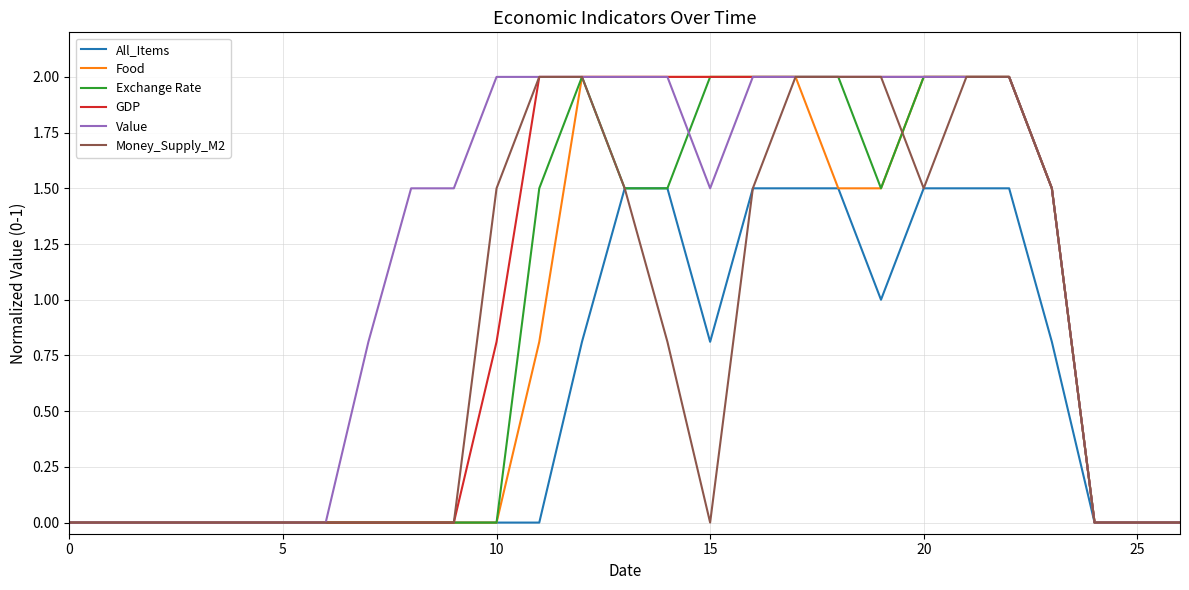

What is the greatest value displayed?

2.0